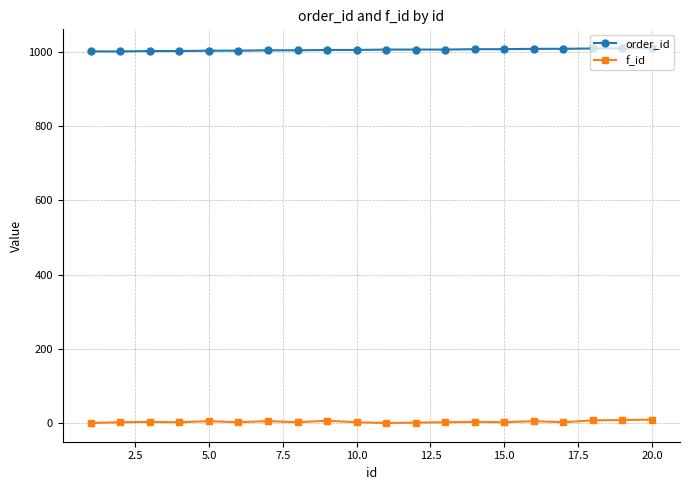

True or false: order_id and f_id cross at least once.

False